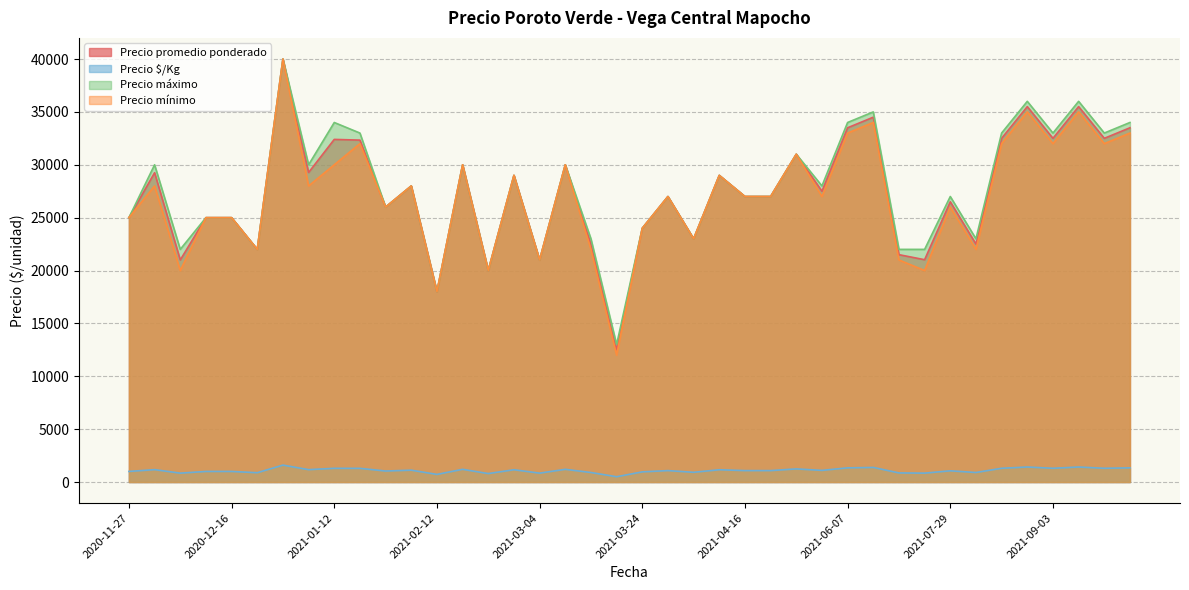

How many lines are shown in the chart?

4